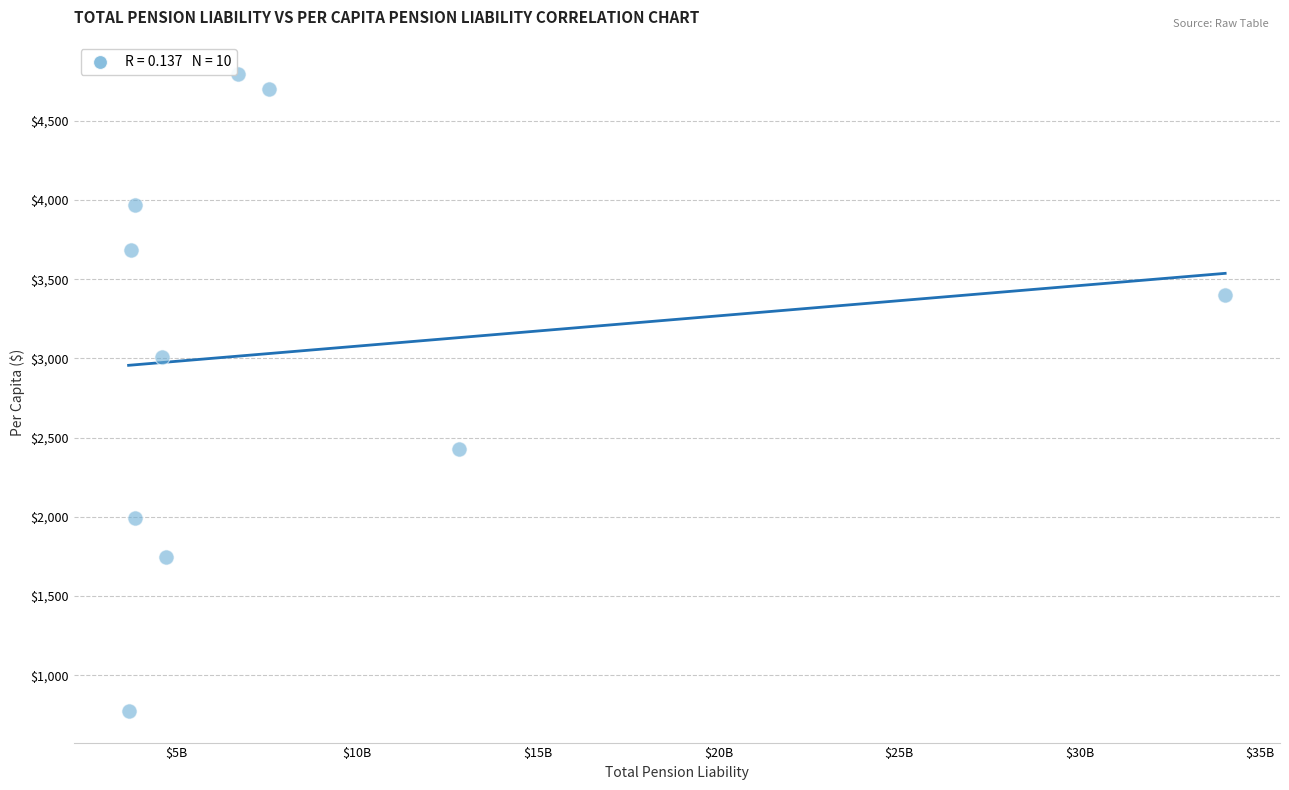

What is the average Y value?

3049.9